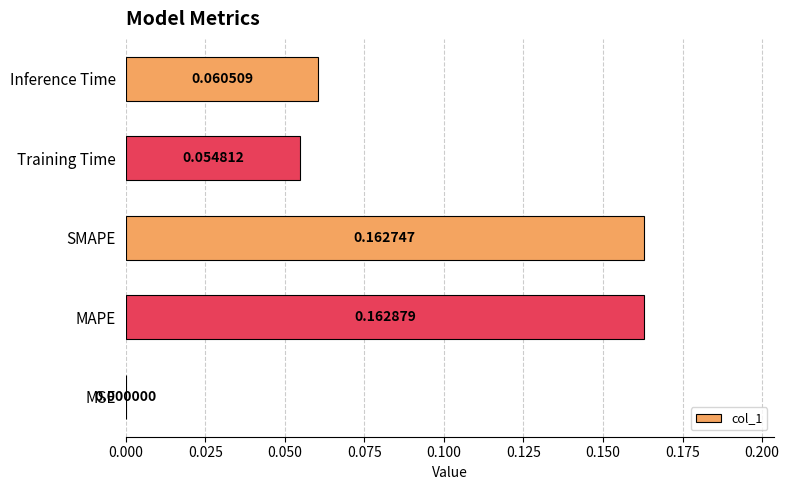

What is the sum of all values?

0.4